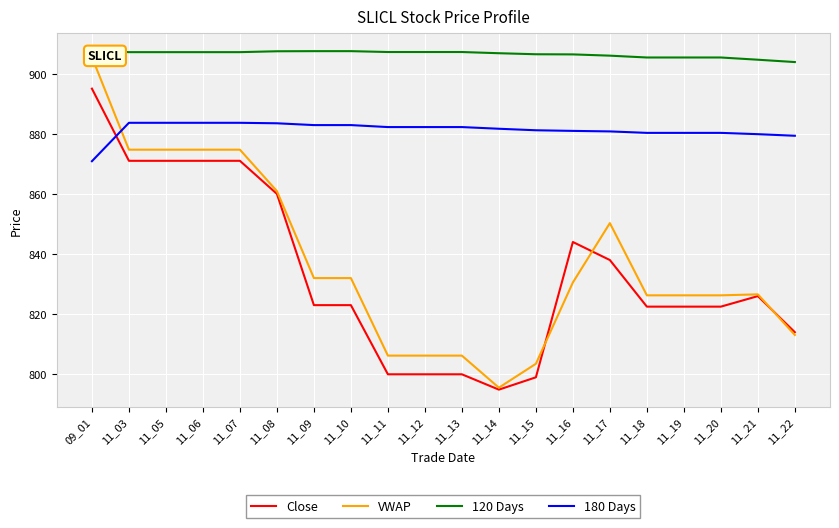

Rank the series at 11_13 from lowest to highest value.

Close, VWAP, 180 Days, 120 Days